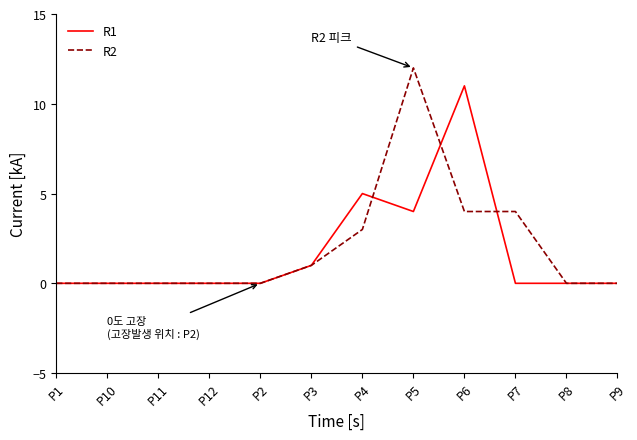

Reading left to right, transcribe all the data shown in this chart.

R1: P1=0	P10=0	P11=0	P12=0	P2=0	P3=1	P4=5	P5=4	P6=11	P7=0	P8=0	P9=0
R2: P1=0	P10=0	P11=0	P12=0	P2=0	P3=1	P4=3	P5=12	P6=4	P7=4	P8=0	P9=0